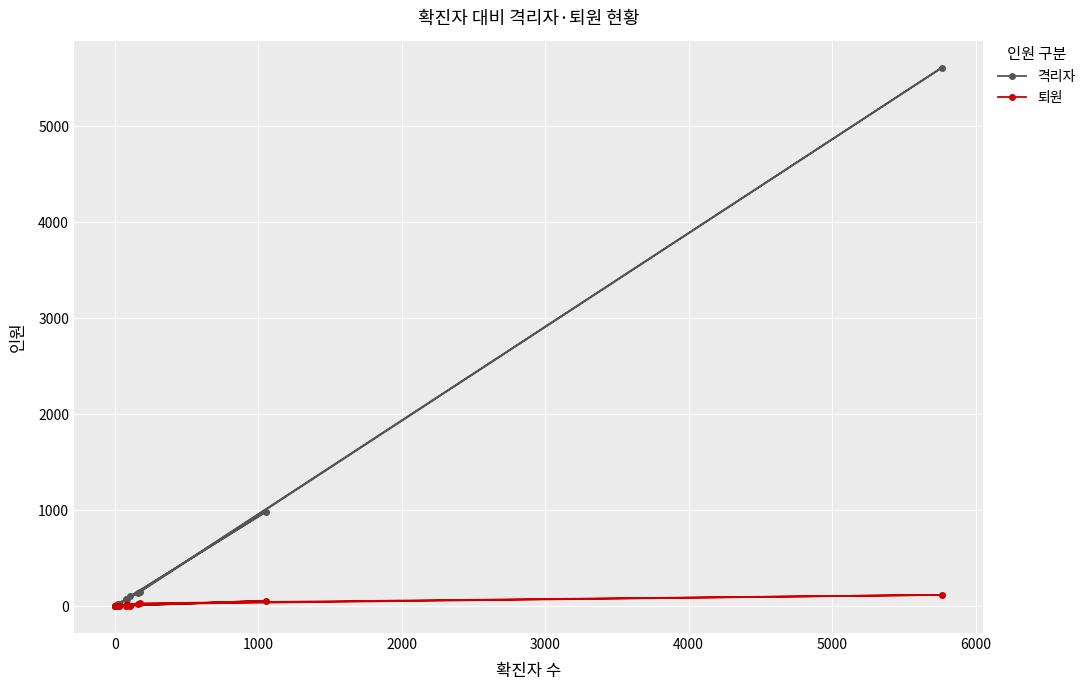

Reading left to right, extract all data points from this chart.

격리자: 149	5609	69	15	9	21	21	10	983	74	137	24	107	22	5	3	3
퇴원: 29	117	20	3	3	2	2	0	56	4	24	3	1	6	2	1	1